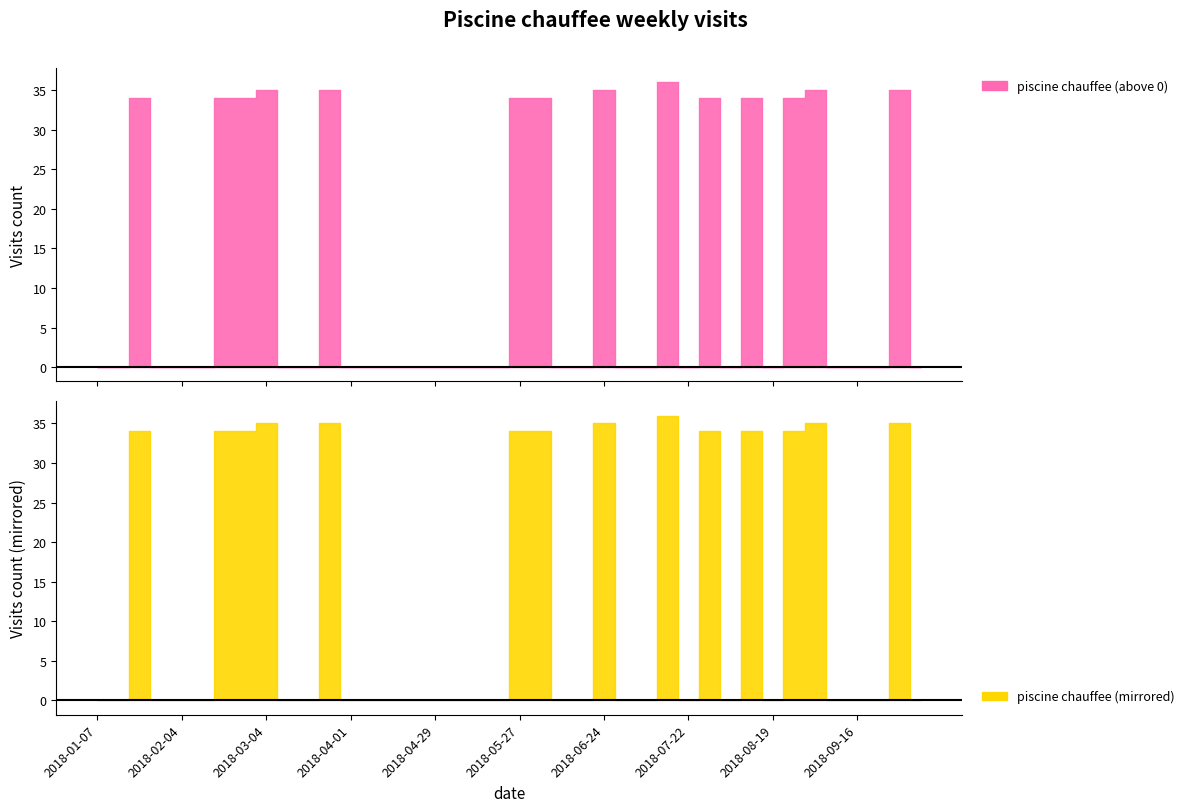

Reading left to right, transcribe all the data shown in this chart.

2018-01-07=0	2018-01-14=0	2018-01-21=34	2018-01-28=0	2018-02-04=0	2018-02-11=0	2018-02-18=34	2018-02-25=34	2018-03-04=35	2018-03-11=0	2018-03-18=0	2018-03-25=35	2018-04-01=0	2018-04-08=0	2018-04-15=0	2018-04-22=0	2018-04-29=0	2018-05-06=0	2018-05-13=0	2018-05-20=0	2018-05-27=34	2018-06-03=34	2018-06-10=0	2018-06-17=0	2018-06-24=35	2018-07-01=0	2018-07-08=0	2018-07-15=36	2018-07-22=0	2018-07-29=34	2018-08-05=0	2018-08-12=34	2018-08-19=0	2018-08-26=34	2018-09-02=35	2018-09-09=0	2018-09-16=0	2018-09-23=0	2018-09-30=35	2018-10-07=0